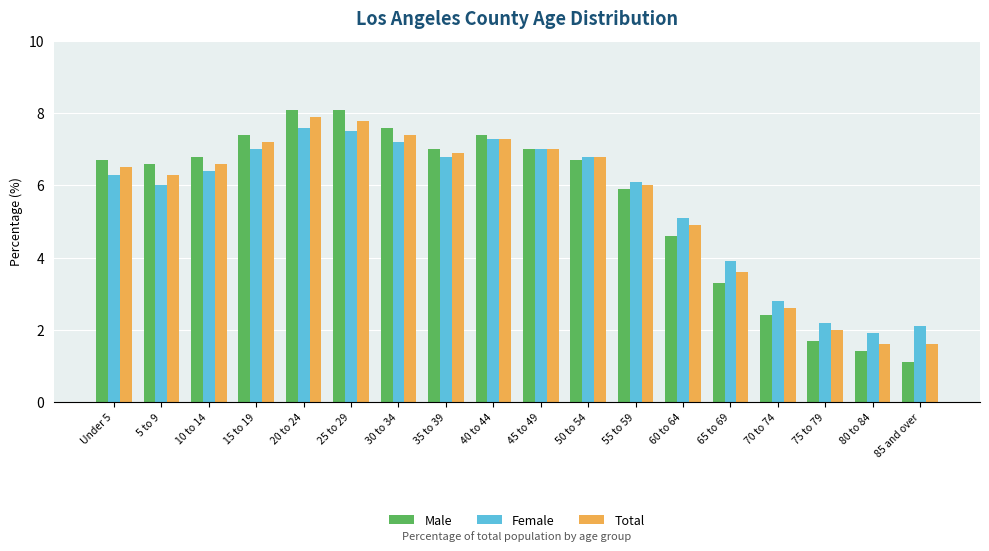

Reading right to left, extract all data points from this chart.

Male: 1.1	1.4	1.7	2.4	3.3	4.6	5.9	6.7	7.0	7.4	7.0	7.6	8.1	8.1	7.4	6.8	6.6	6.7
Female: 2.1	1.9	2.2	2.8	3.9	5.1	6.1	6.8	7.0	7.3	6.8	7.2	7.5	7.6	7.0	6.4	6.0	6.3
Total: 1.6	1.6	2.0	2.6	3.6	4.9	6.0	6.8	7.0	7.3	6.9	7.4	7.8	7.9	7.2	6.6	6.3	6.5